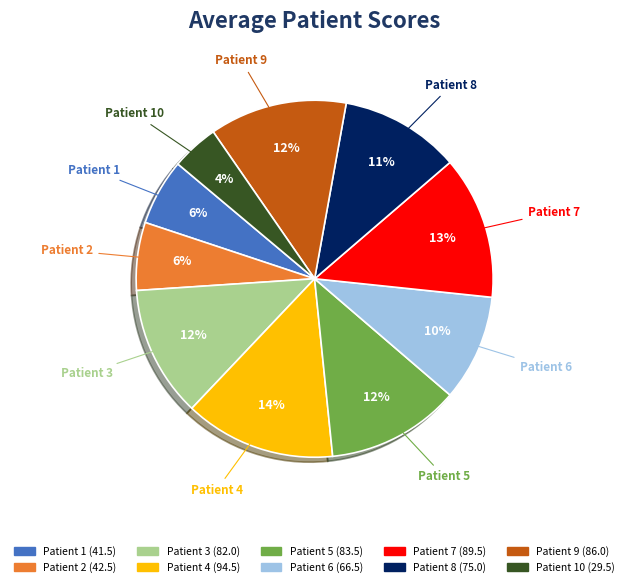

Do Patient 1 and Patient 9 together represent more than half of the pie?

No